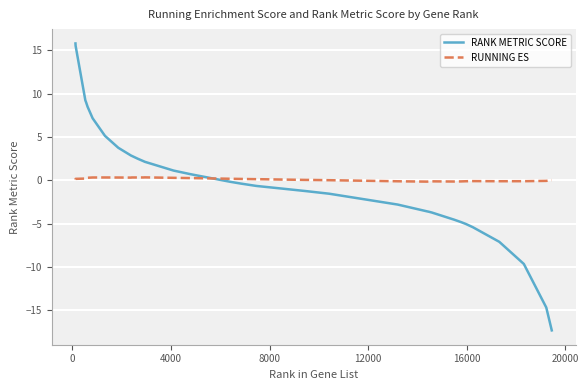

What is the difference between the second highest and minimum values in the RUNNING ES series?

0.5